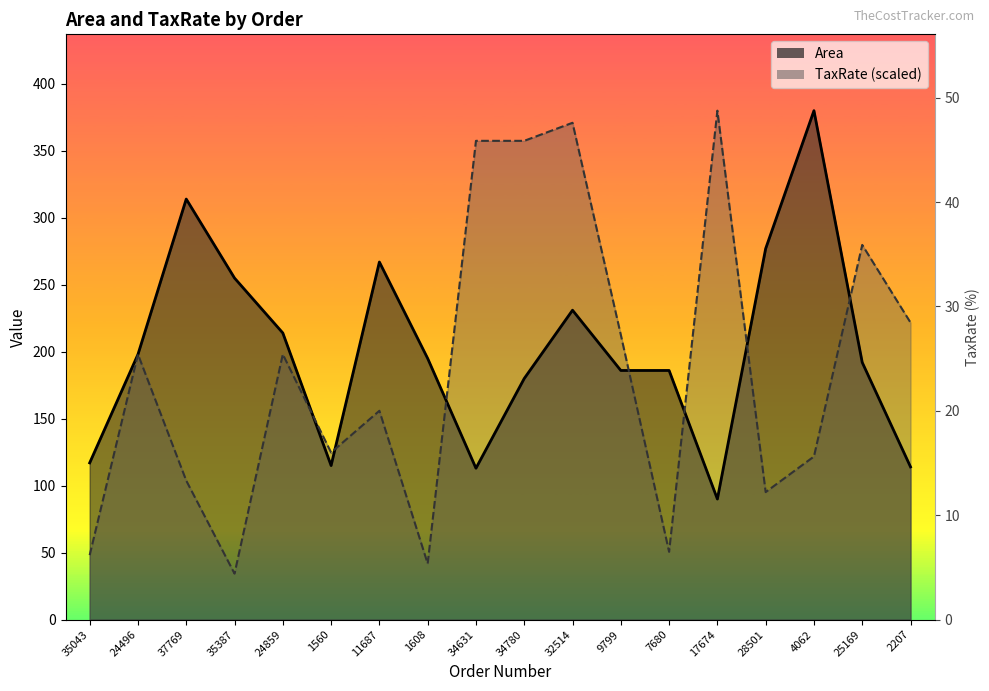

What is the label of the 16th point from the left?

4062